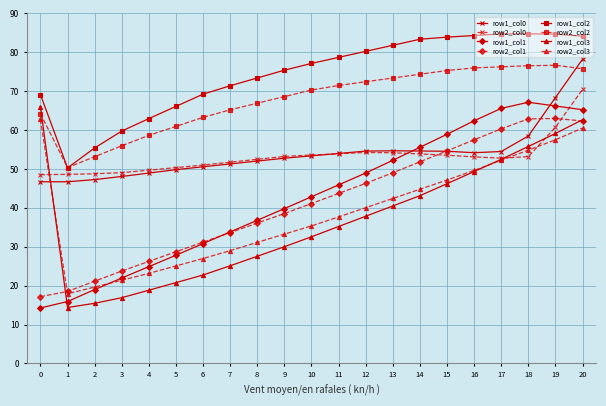

What is the value of the row2_col2 point at the 16th from the left?

75.3